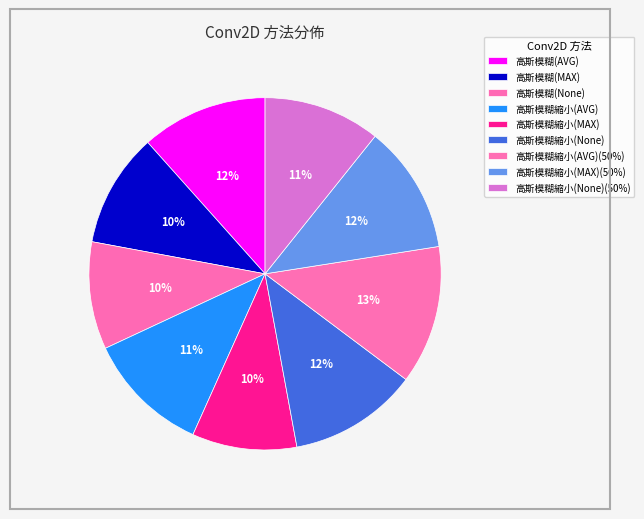

Count the number of slices in the pie.

9